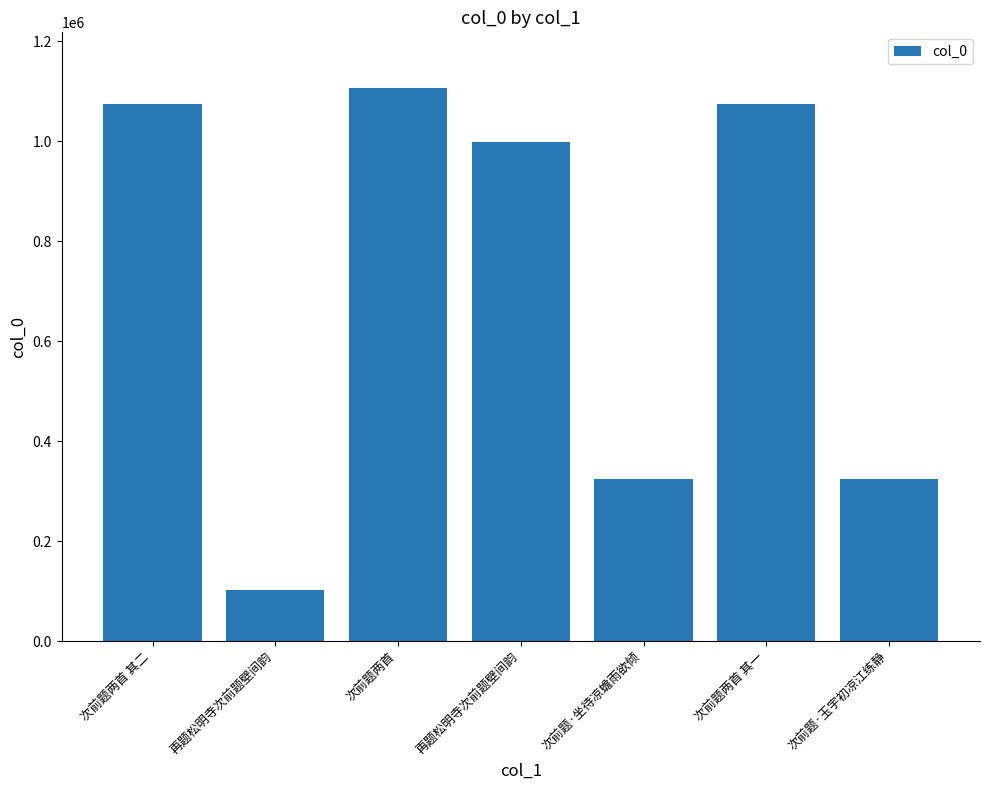

How many categories are shown in the chart?

7